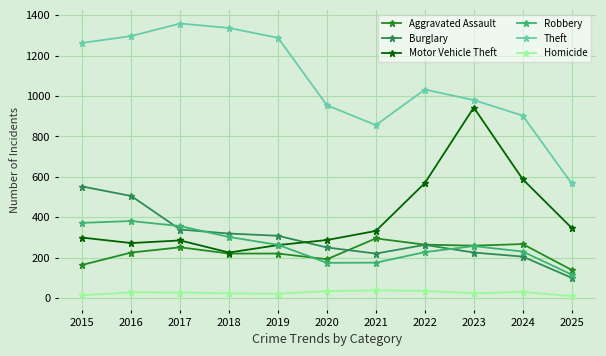

What is the smallest value displayed?

9